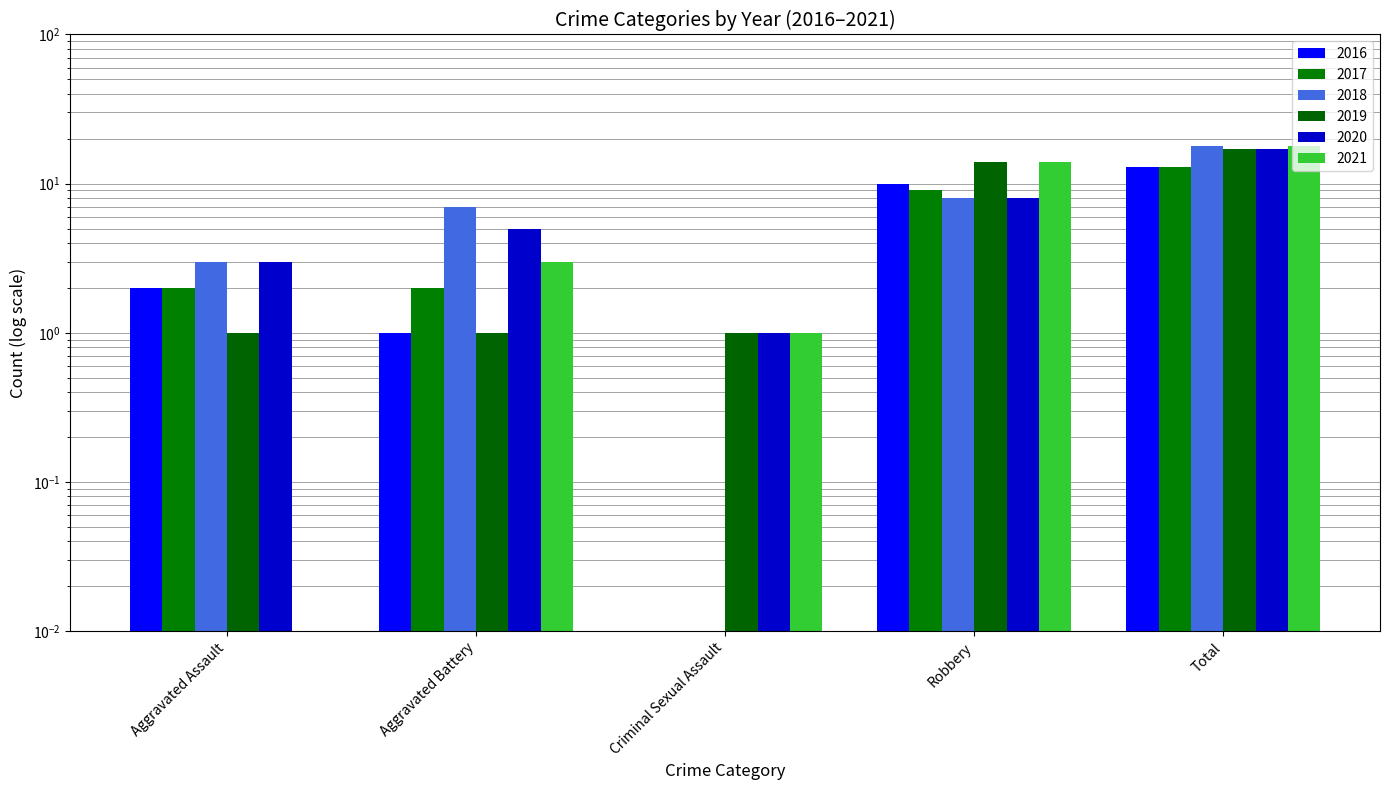

What is the sum of all 2017 values?

26.0